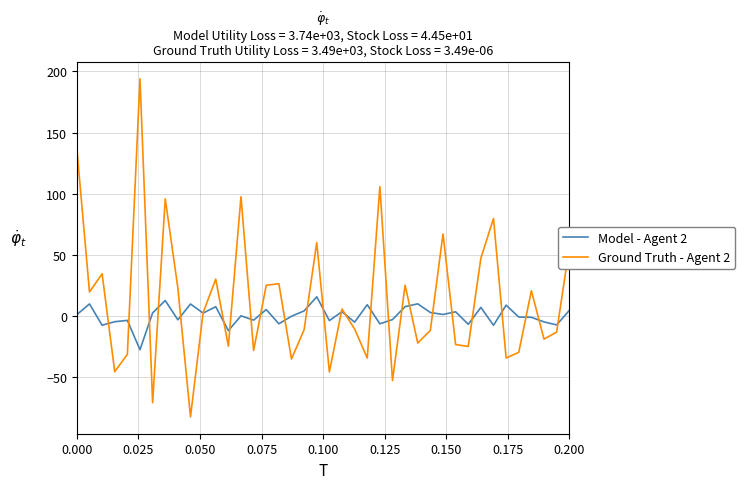

Which series has the widest spread of values?

Ground Truth - Agent 2